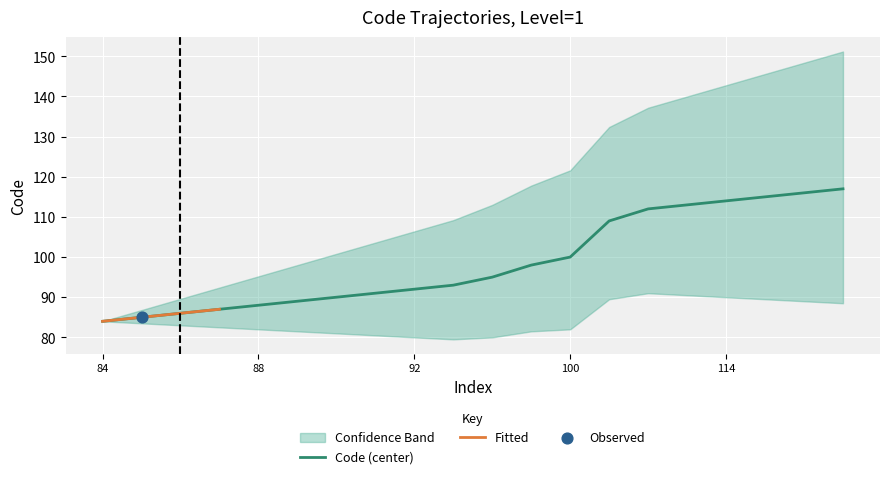

Between 88 and 92, which is larger?

92